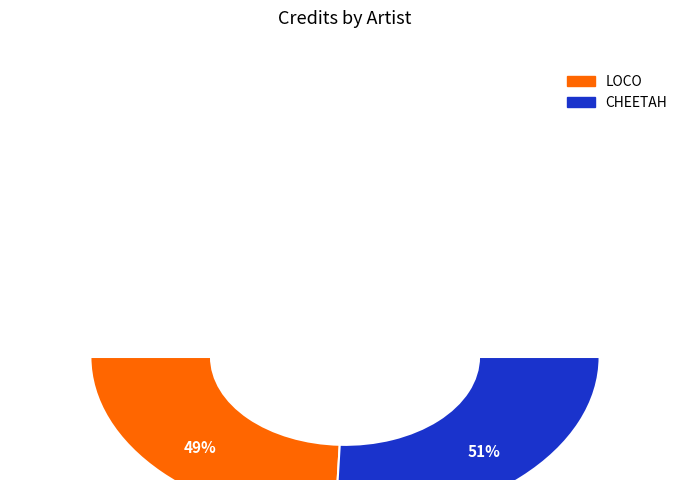

Rank the categories by value from highest to lowest.

CHEETAH, LOCO